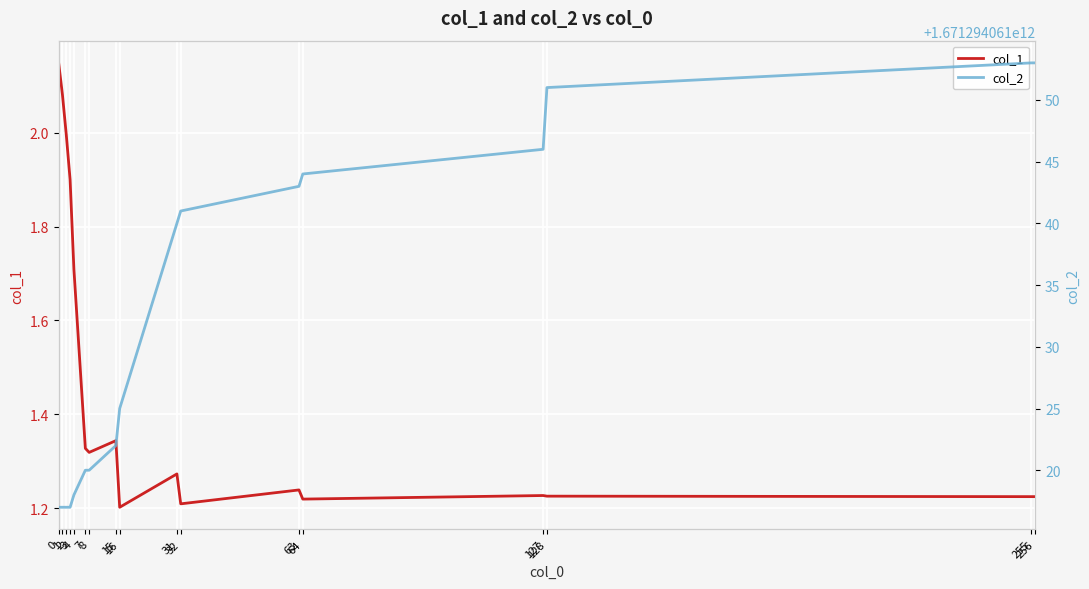

The col_1 series shows 3.8 at 0. True or false?

False